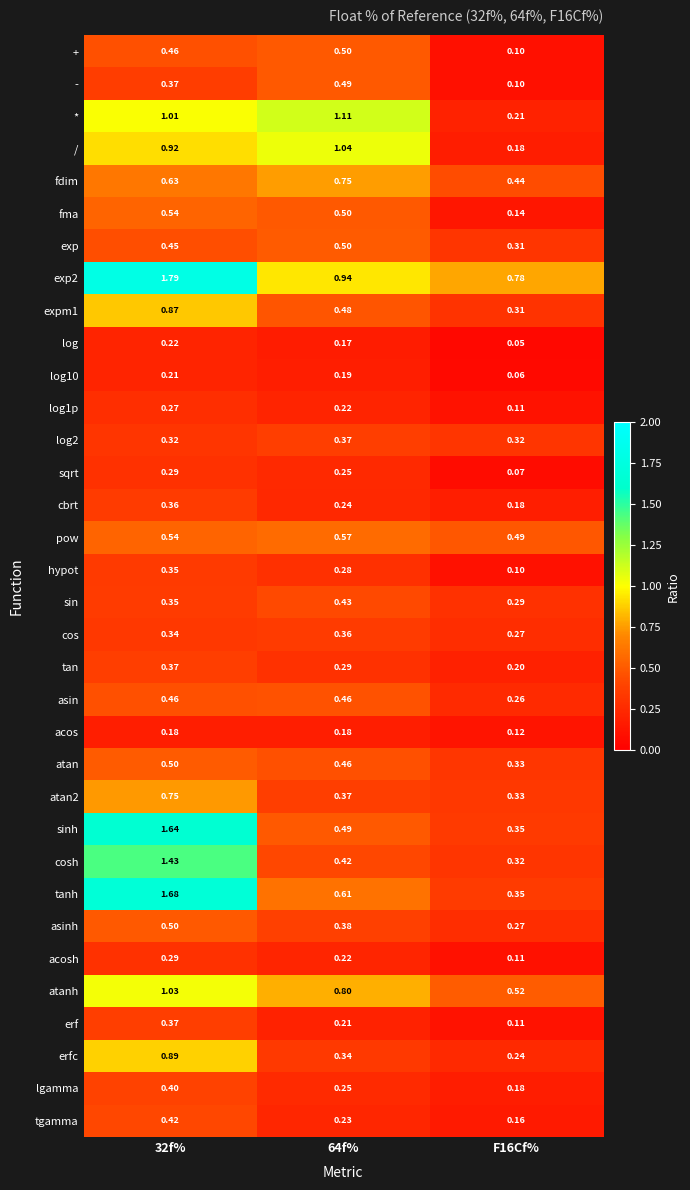

Is the value of cos at 32f% greater than the value of erf at F16Cf%?

Yes